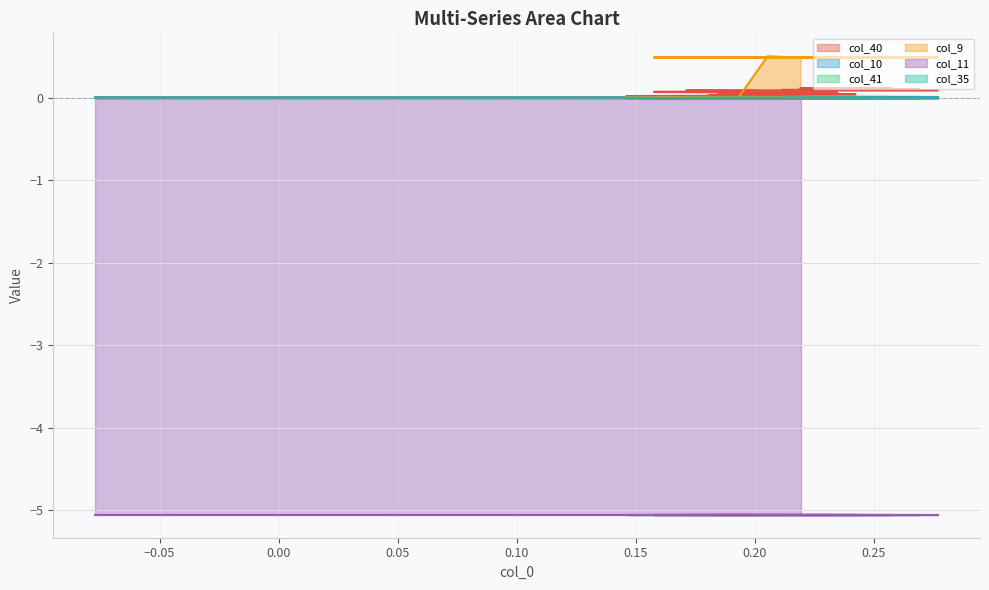

At which category is the sum across all series the highest?

39